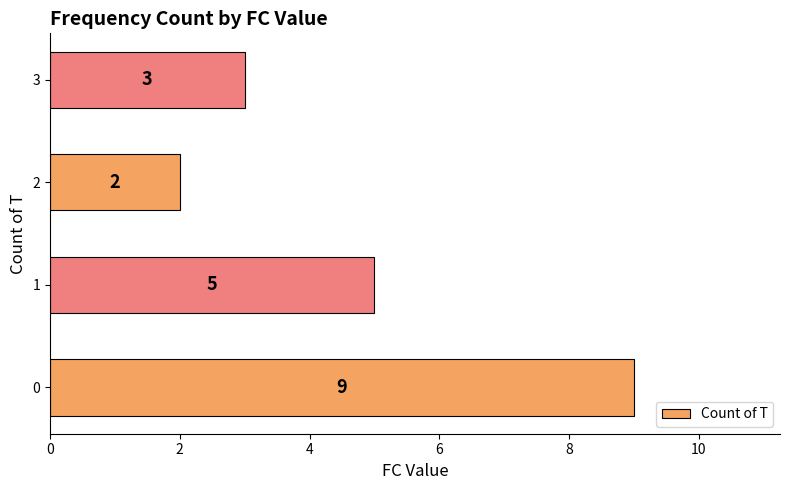

What is the change in value from 0 to 1?

-4